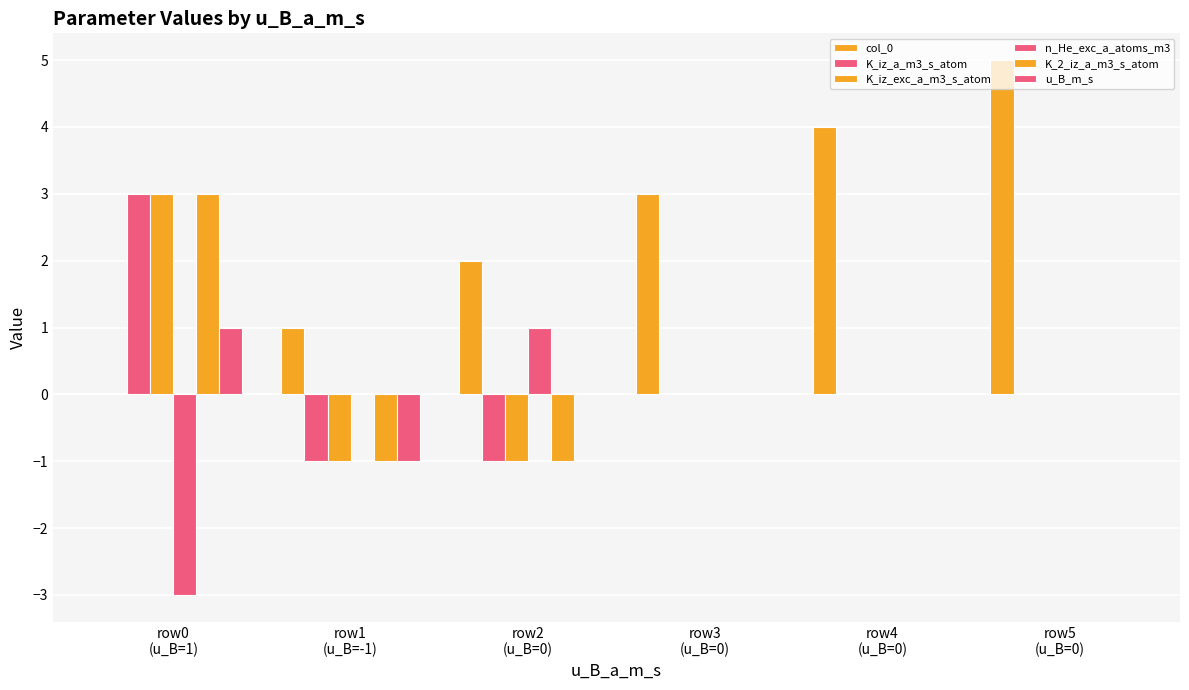

Reading right to left, extract all data points from this chart.

col_0: row5
(u_B=0)=5	row4
(u_B=0)=4	row3
(u_B=0)=3	row2
(u_B=0)=2	row1
(u_B=-1)=1	row0
(u_B=1)=0
K_iz_a_m3_s_atom: row5
(u_B=0)=0	row4
(u_B=0)=0	row3
(u_B=0)=0	row2
(u_B=0)=-1	row1
(u_B=-1)=-1	row0
(u_B=1)=3
K_iz_exc_a_m3_s_atom: row5
(u_B=0)=0	row4
(u_B=0)=0	row3
(u_B=0)=0	row2
(u_B=0)=-1	row1
(u_B=-1)=-1	row0
(u_B=1)=3
n_He_exc_a_atoms_m3: row5
(u_B=0)=0	row4
(u_B=0)=0	row3
(u_B=0)=0	row2
(u_B=0)=1	row1
(u_B=-1)=0	row0
(u_B=1)=-3
K_2_iz_a_m3_s_atom: row5
(u_B=0)=0	row4
(u_B=0)=0	row3
(u_B=0)=0	row2
(u_B=0)=-1	row1
(u_B=-1)=-1	row0
(u_B=1)=3
u_B_m_s: row5
(u_B=0)=0	row4
(u_B=0)=0	row3
(u_B=0)=0	row2
(u_B=0)=0	row1
(u_B=-1)=-1	row0
(u_B=1)=1